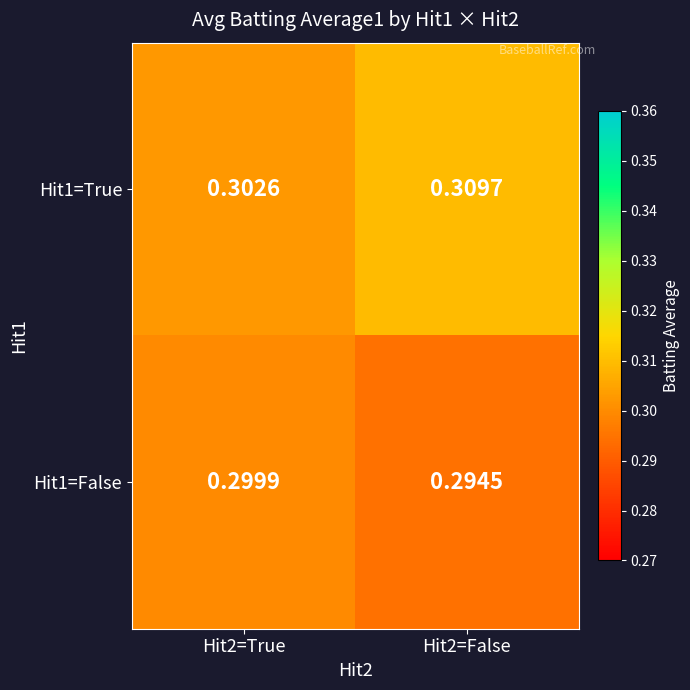

List the series in order of their overall mean, highest first.

Hit1=True, Hit1=False